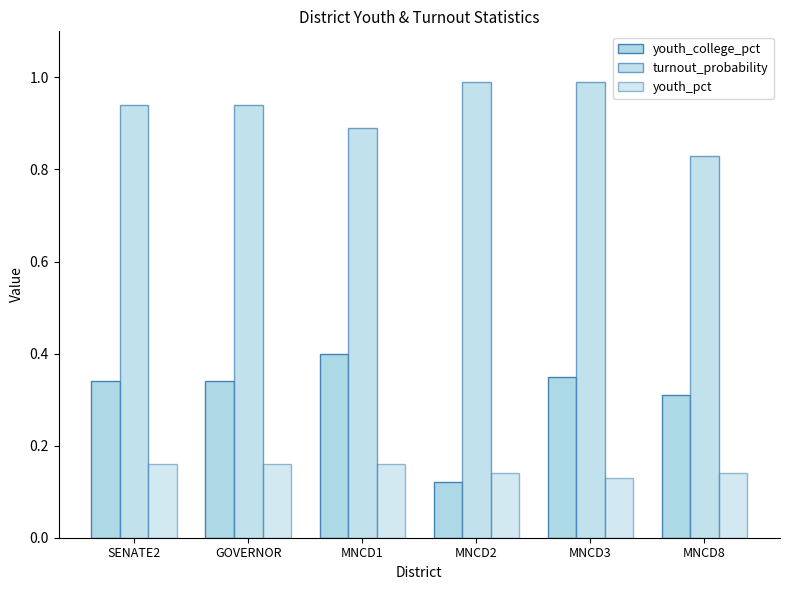

Count the number of data series in this chart.

3